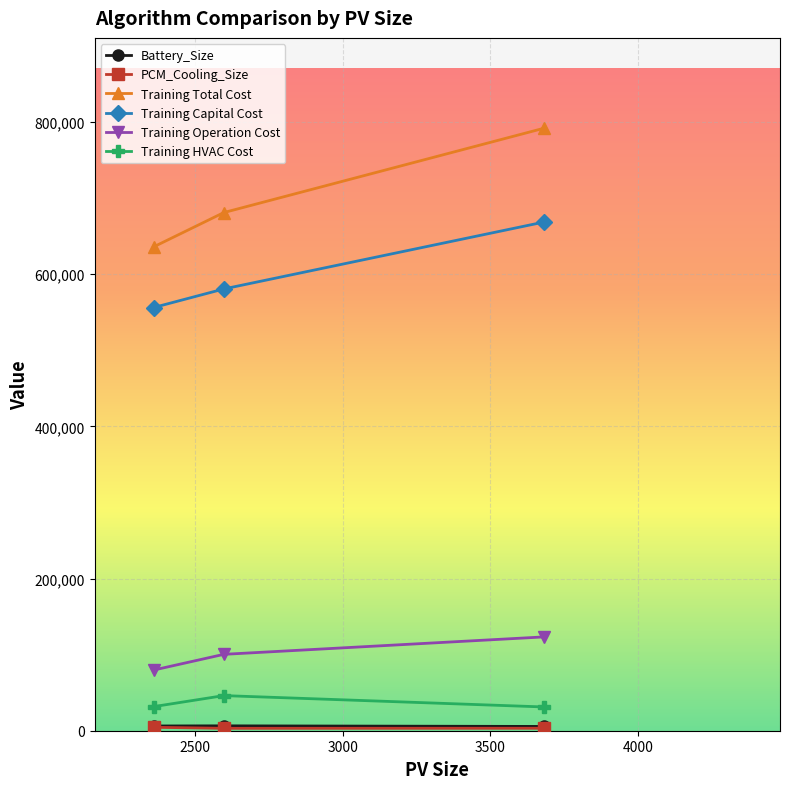

Which series has the largest range (max minus min)?

Training Total Cost